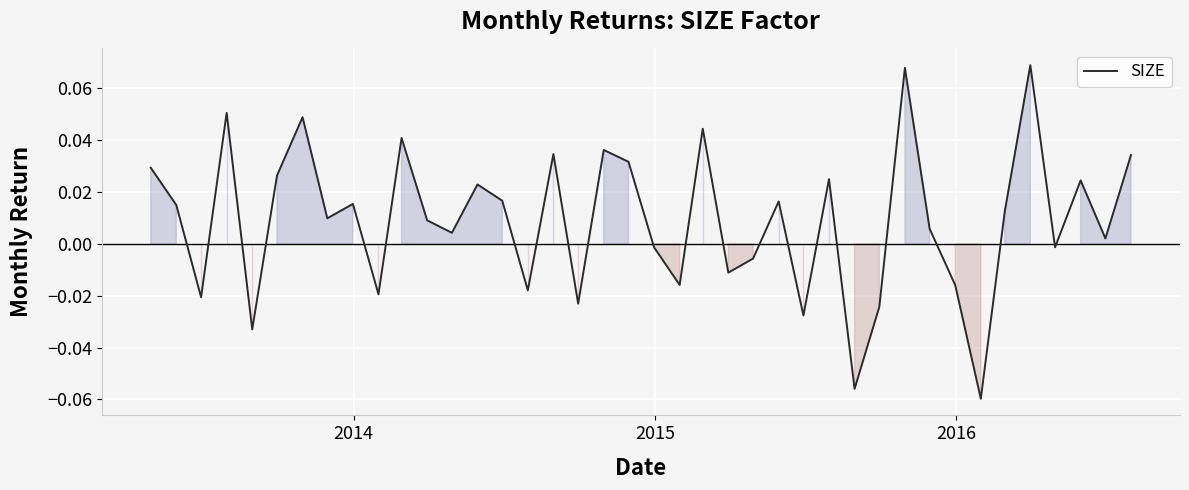

Reading left to right, extract all data points from this chart.

0.0	0.0	-0.0	0.1	-0.0	0.0	0.0	0.0	0.0	-0.0	0.0	0.0	0.0	0.0	0.0	-0.0	0.0	-0.0	0.0	0.0	-0.0	-0.0	0.0	-0.0	-0.0	0.0	-0.0	0.0	-0.1	-0.0	0.1	0.0	-0.0	-0.1	0.0	0.1	-0.0	0.0	0.0	0.0